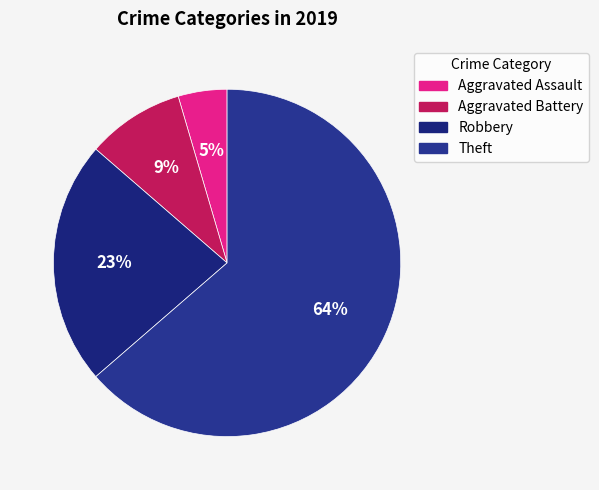

Is there any slice that represents more than half of the pie?

Yes